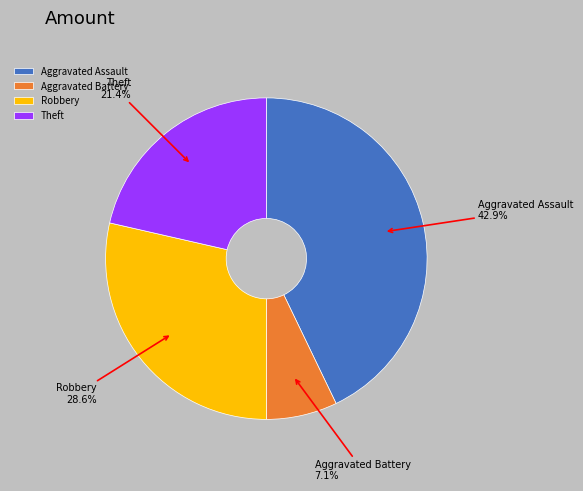

Rank the categories by value from lowest to highest.

Aggravated Battery, Theft, Robbery, Aggravated Assault